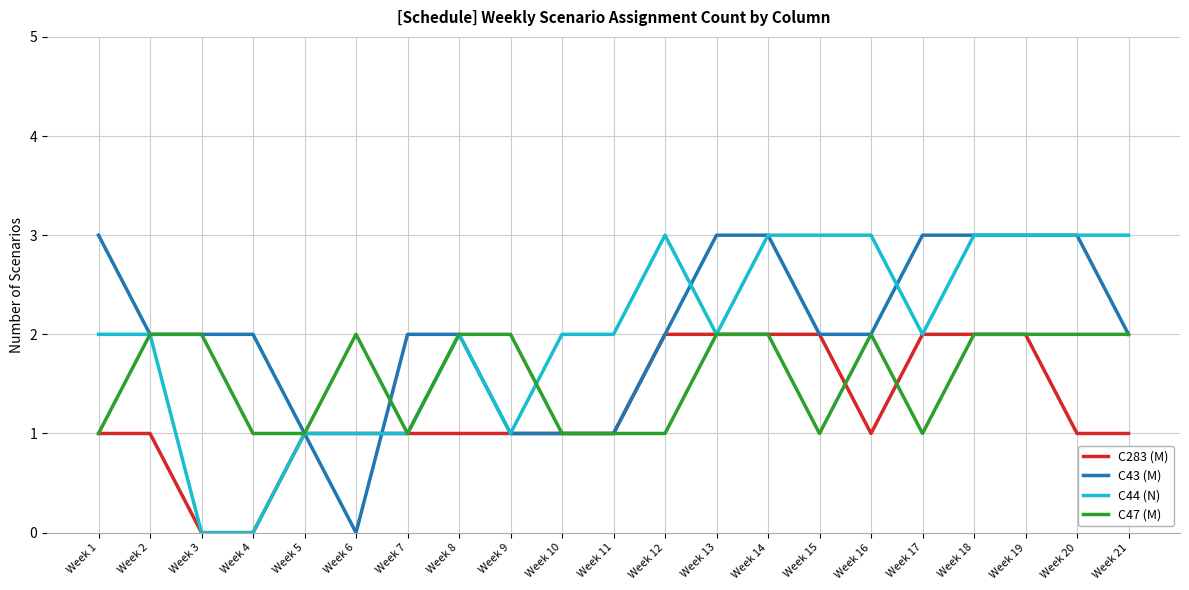

Between Week 3 and Week 20, which series saw the biggest shift?

C44 (N)